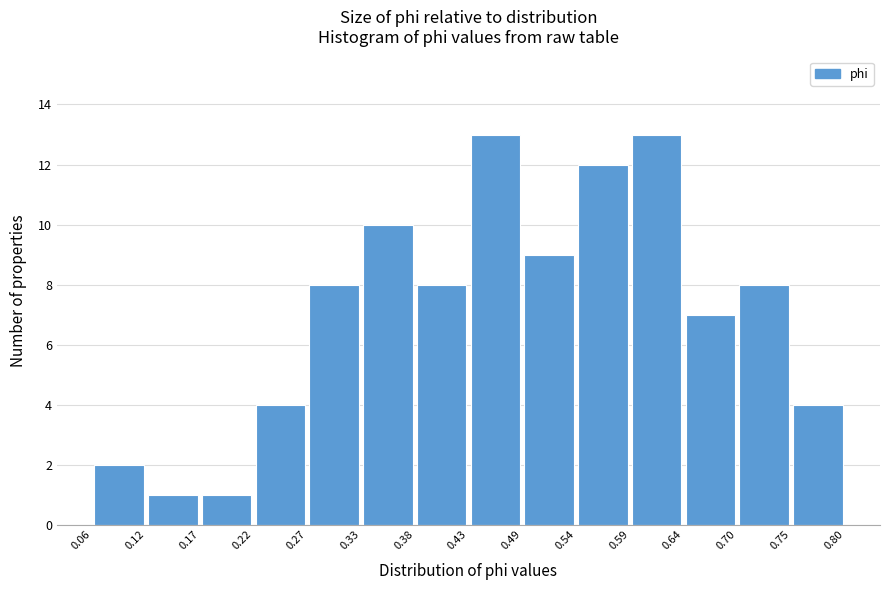

Reading left to right, list every bar in this chart as the range it spans on the x-axis followed by its height. The values are not printed on the chart, so give them approximately, as read against the axis.

0.06 to 0.12: 2
0.12 to 0.17: 1
0.17 to 0.22: 1
0.22 to 0.27: 4
0.27 to 0.33: 8
0.33 to 0.38: 10
0.38 to 0.43: 8
0.43 to 0.49: 13
0.49 to 0.54: 9
0.54 to 0.59: 12
0.59 to 0.64: 13
0.64 to 0.70: 7
0.70 to 0.75: 8
0.75 to 0.80: 4